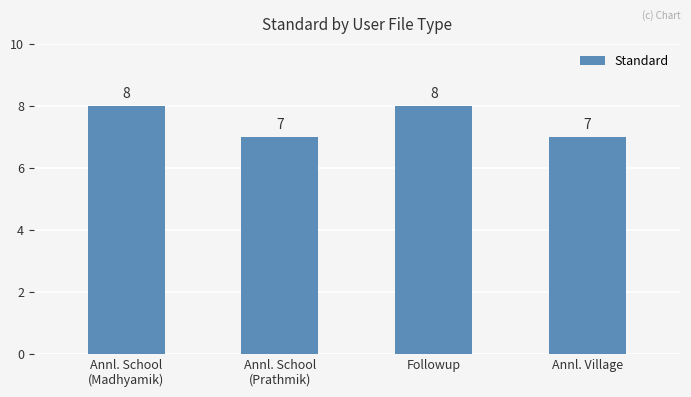

What is the change in value from Annl. School
(Prathmik) to Followup?

+1